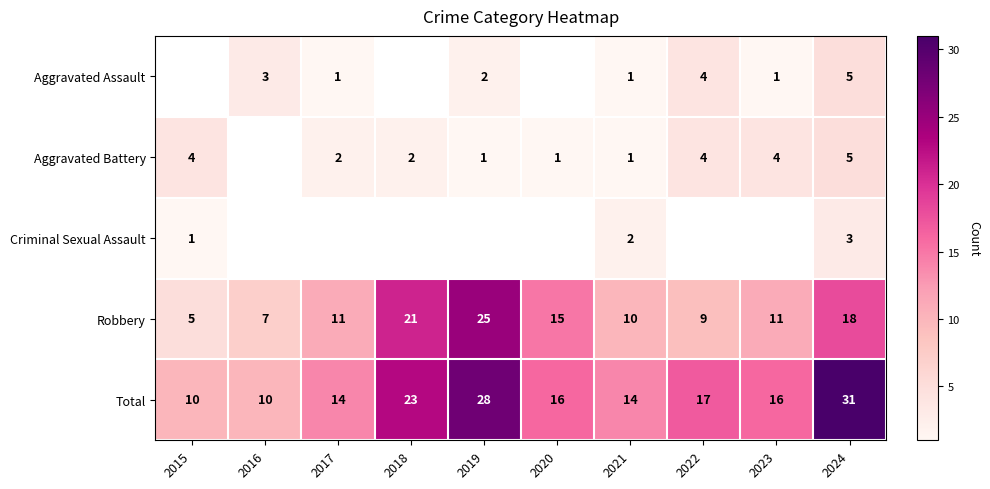

What is the highest value of the Robbery series?

25